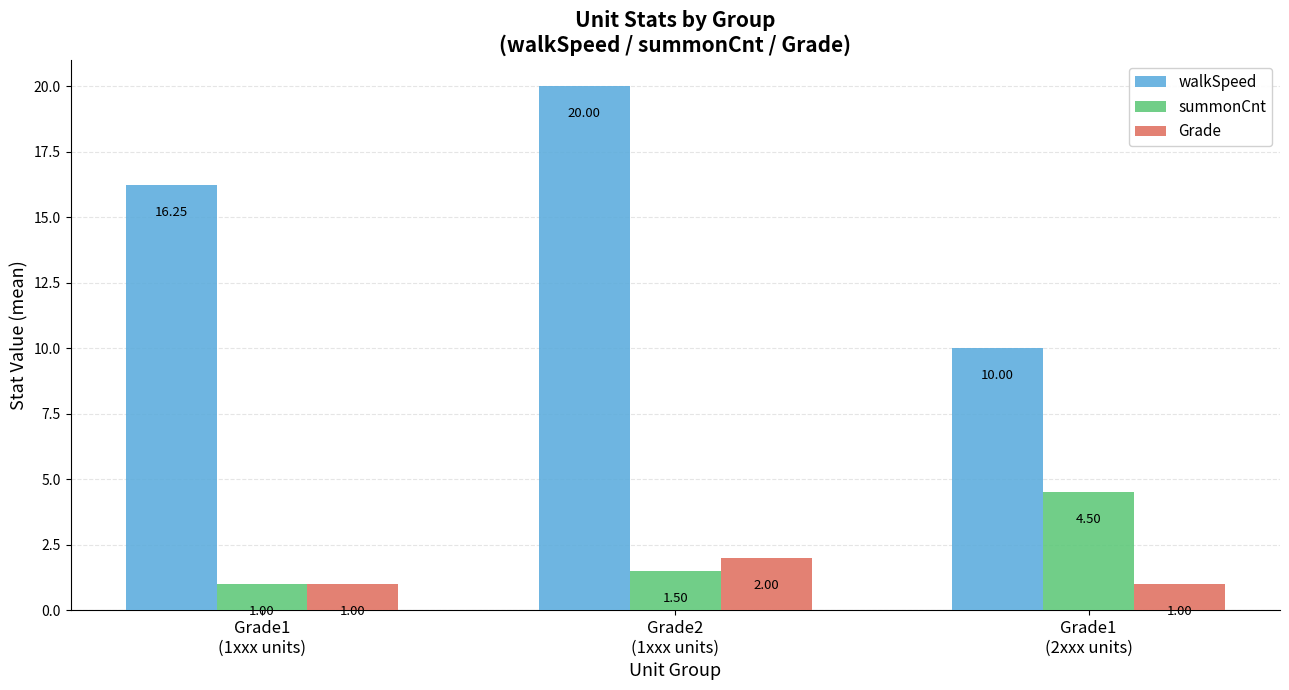

Which category has the lowest value in the summonCnt series?

Grade1
(1xxx units)